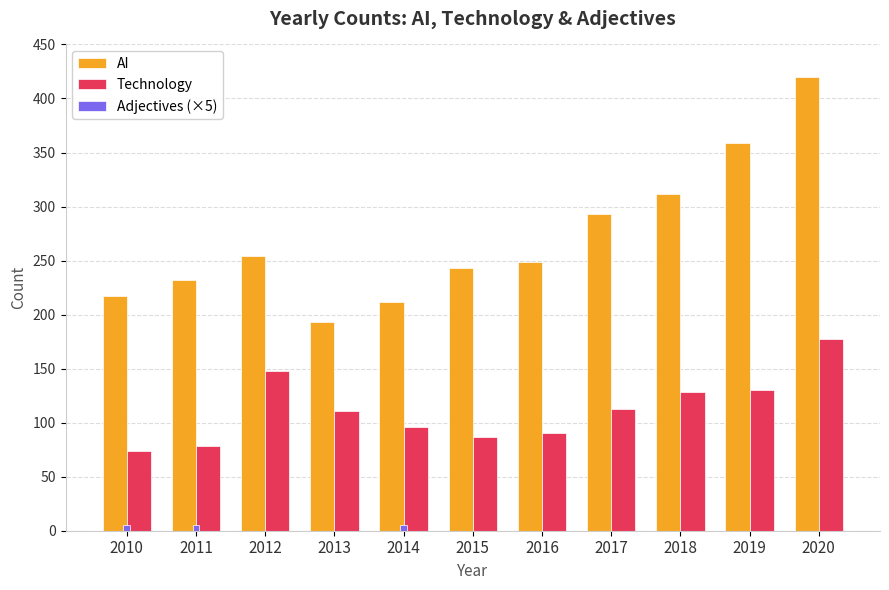

The value of Technology at 2019 is 200. True or false?

False